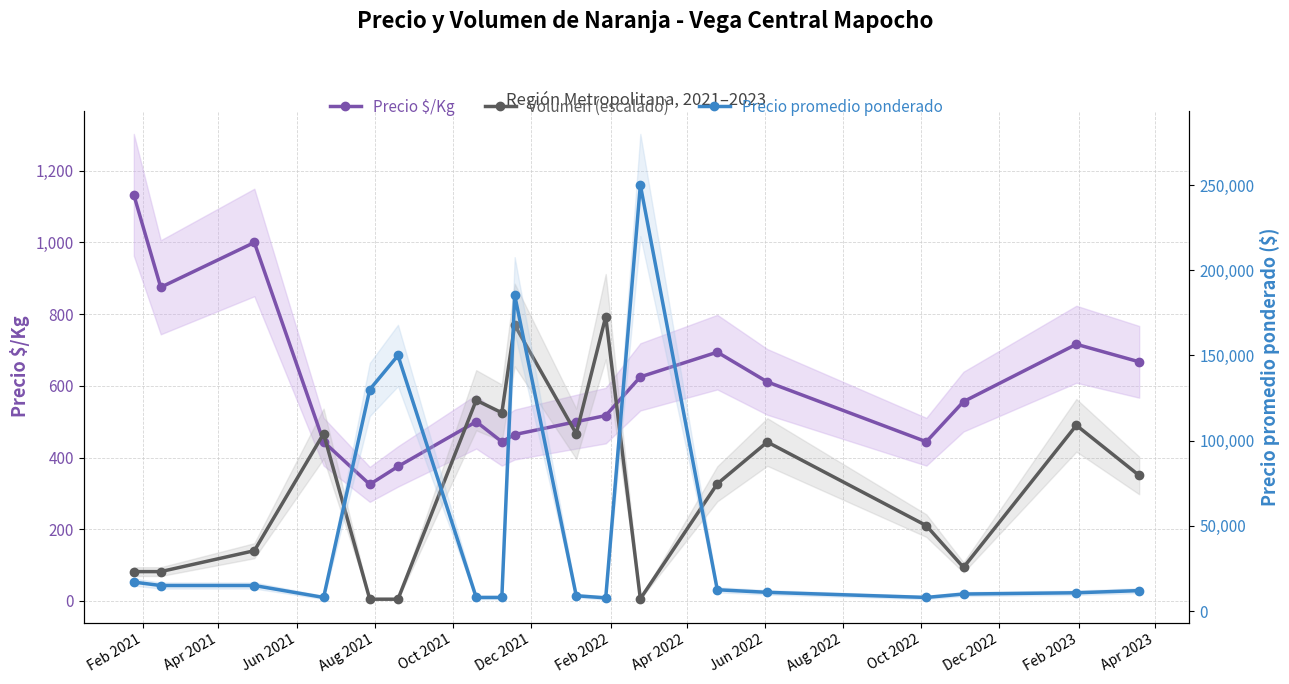

Rank the series at Apr 2021 from lowest to highest value.

Volumen (escalado), Precio $/Kg, Precio promedio ponderado